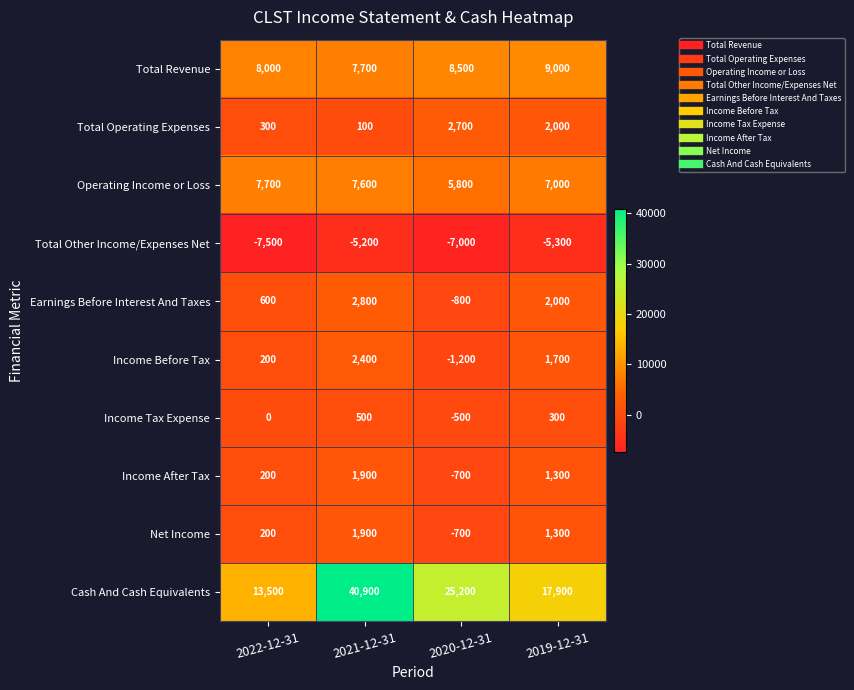

Count the number of data series in this chart.

10